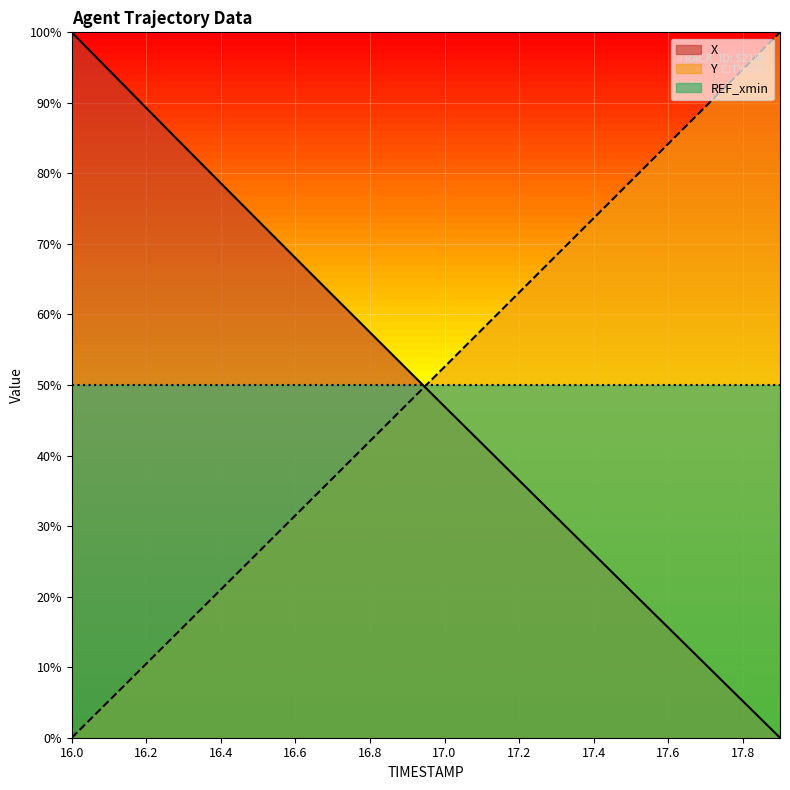

Rank the series by their maximum value, from lowest to highest.

X, Y